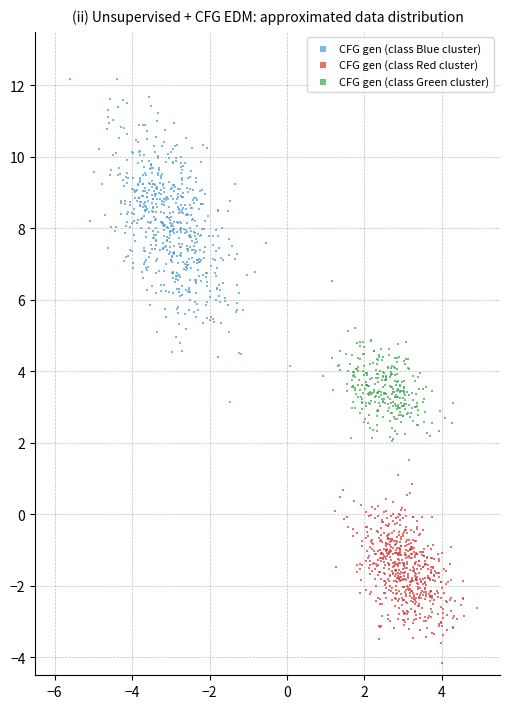

Which series has the widest spread of Y values?

CFG gen (class Blue cluster)